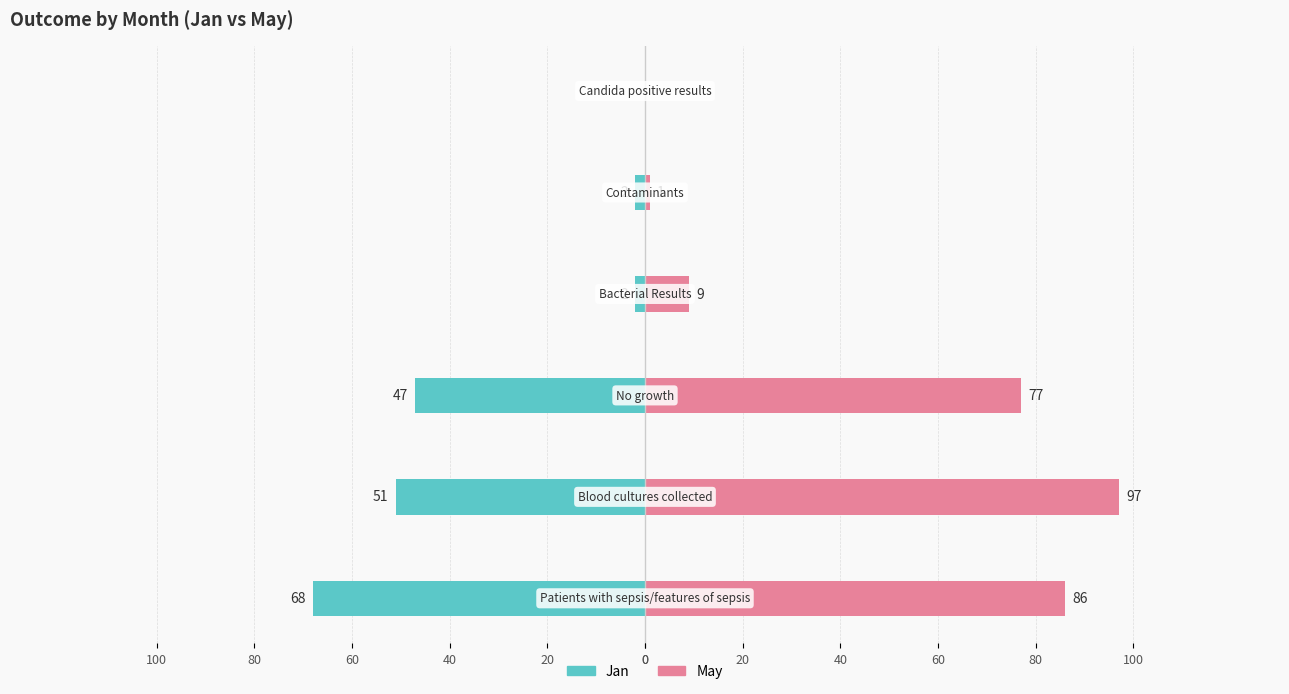

What is the value of the May bar at the 5th from the left?

1